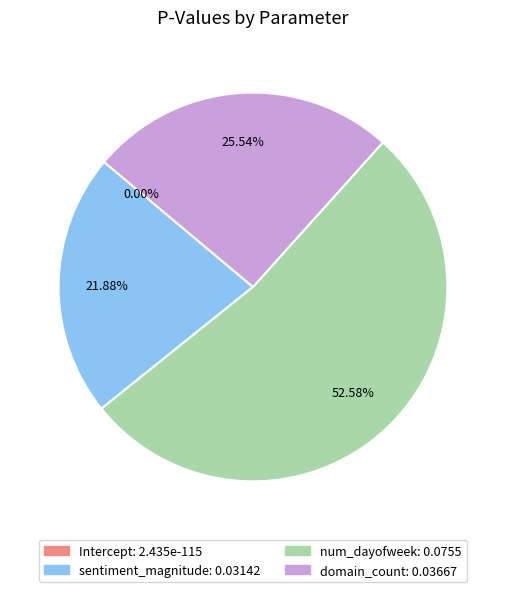

Is num_dayofweek the majority of the pie?

Yes